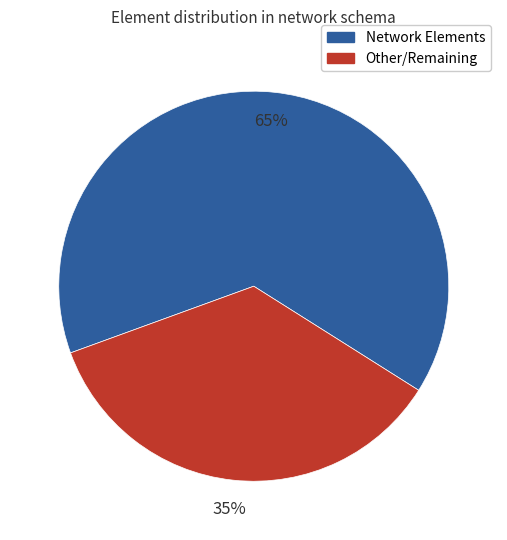

To the nearest percent, what is the average slice percentage?

50%